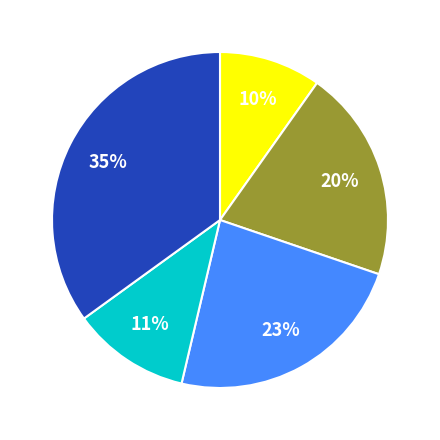

To the nearest percent, what is the difference between the largest and smallest slice percentages?

25%